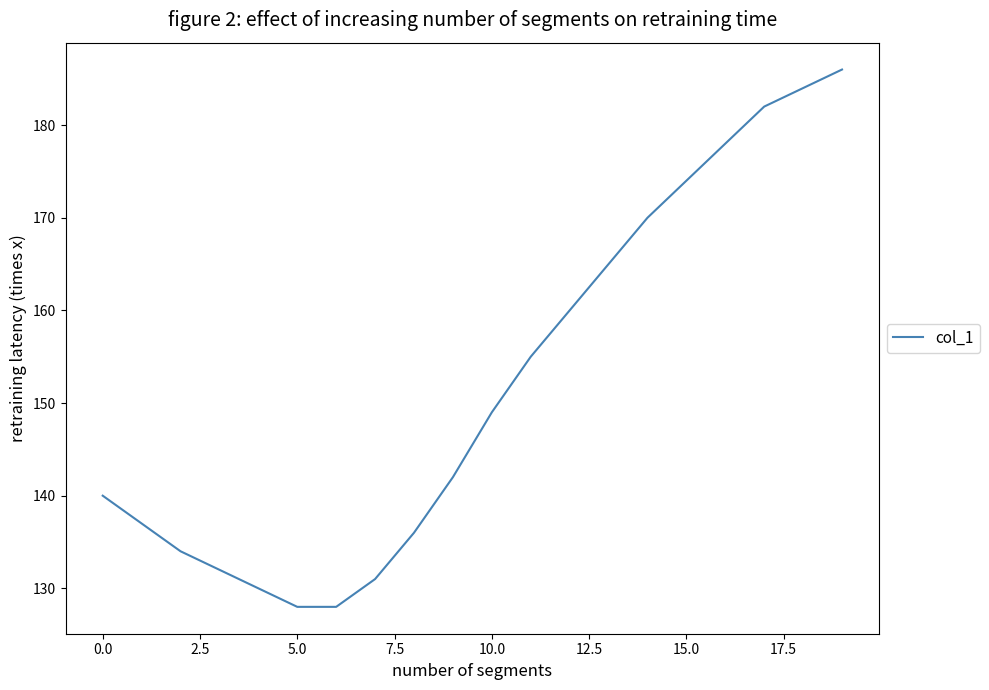

What is the maximum value shown in the chart?

186